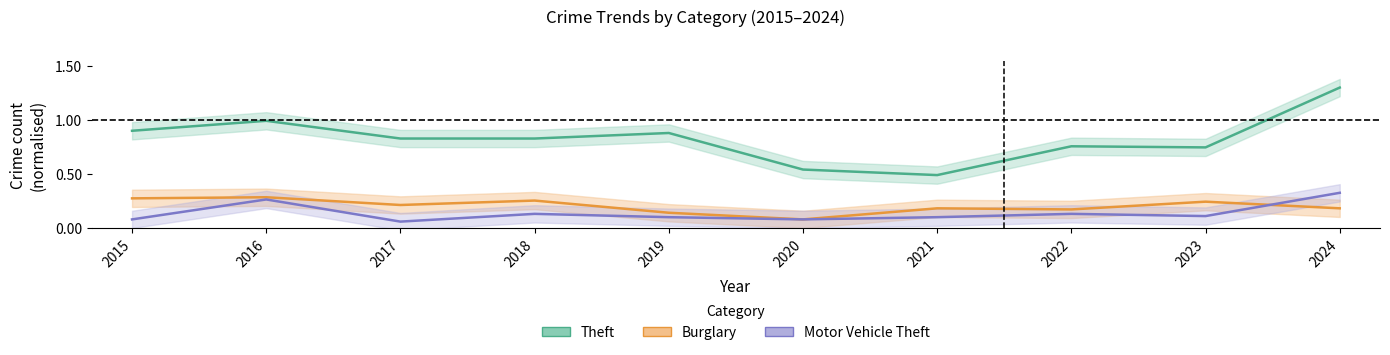

True or false: Theft and Motor Vehicle Theft cross at least once.

False